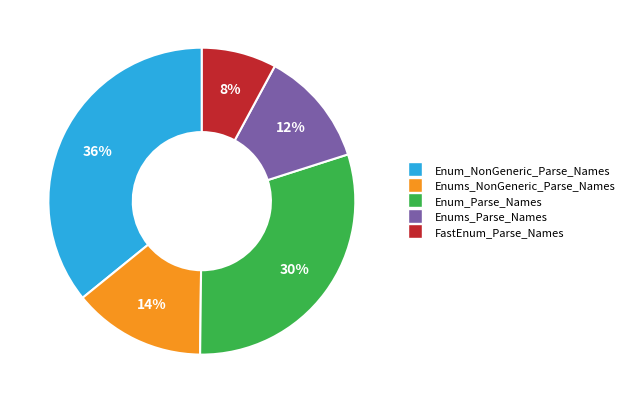

To the nearest percent, what is the difference between the largest and smallest slice percentages?

28%